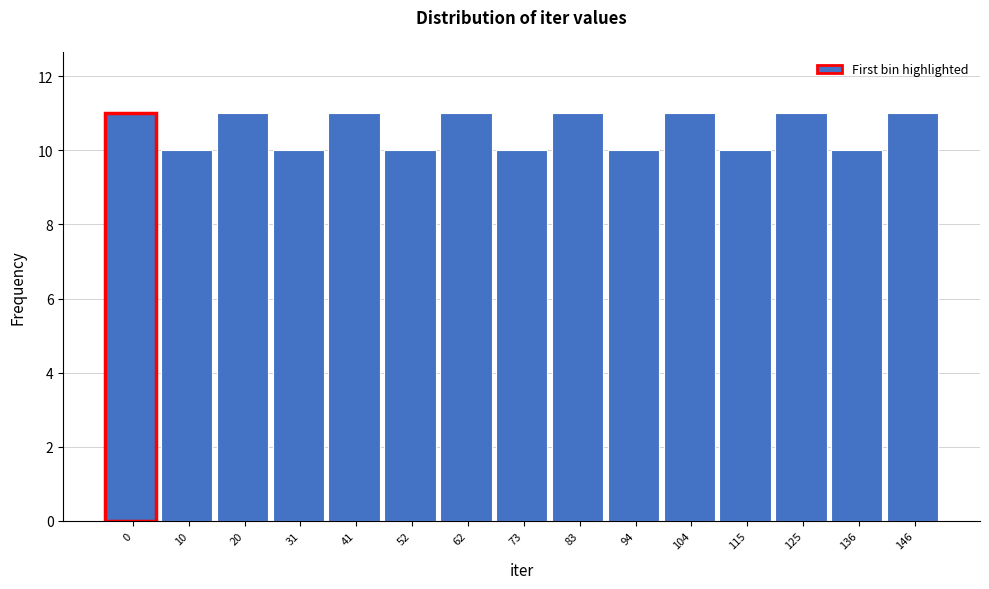

Reading left to right, what are all the values shown in this chart?

0=11	10=10	20=11	31=10	41=11	52=10	62=11	73=10	83=11	94=10	104=11	115=10	125=11	136=10	146=11